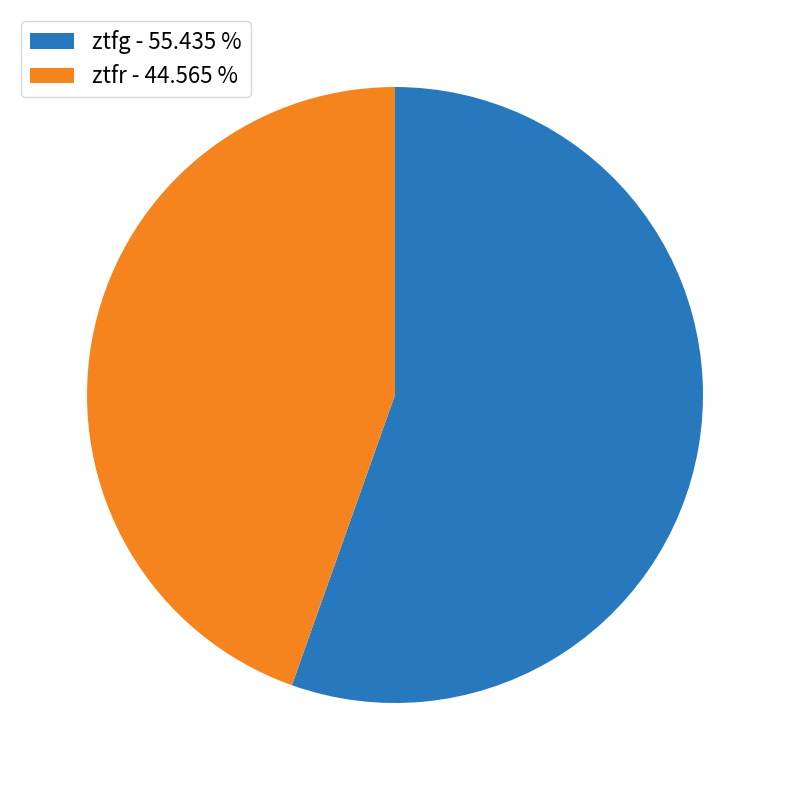

What is the largest slice in the pie chart?

ztfg